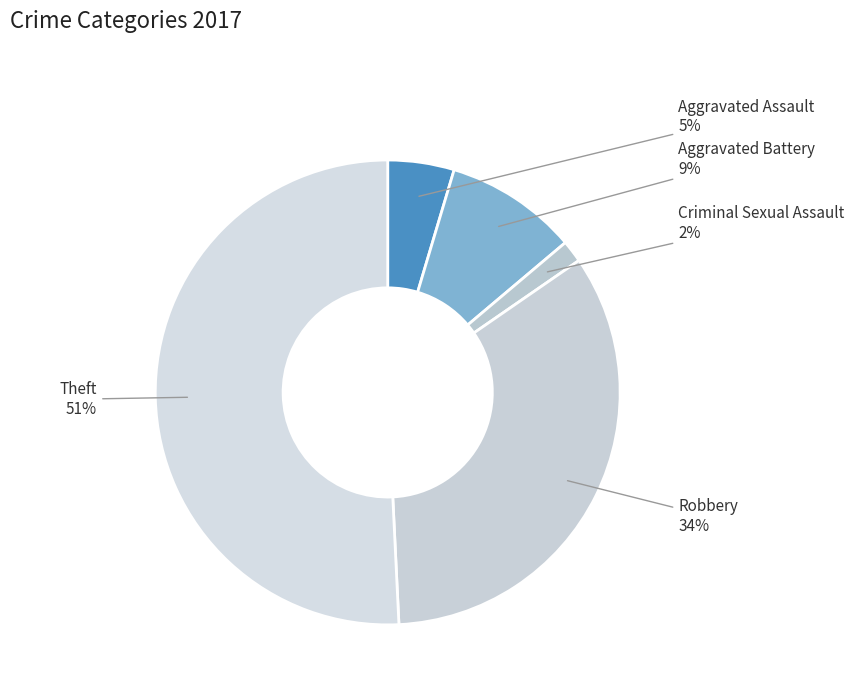

Does Robbery account for over 50% of the chart?

No